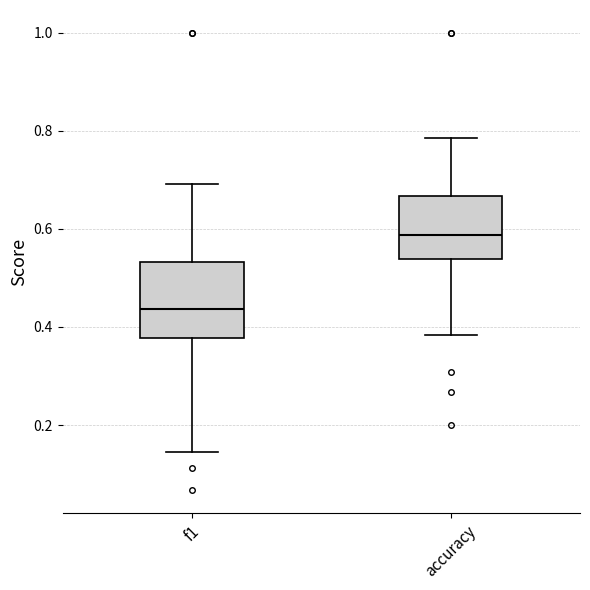

Where does the lower whisker of the box for accuracy end on the y-axis? The values are not printed on the chart, so give them approximately, as read against the axis.

0.38